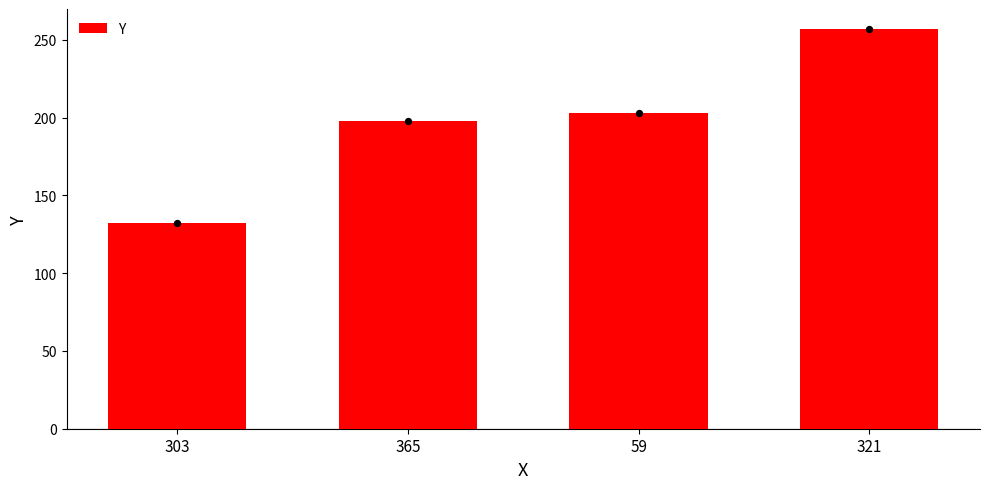

Between 321 and 59, which is larger?

321